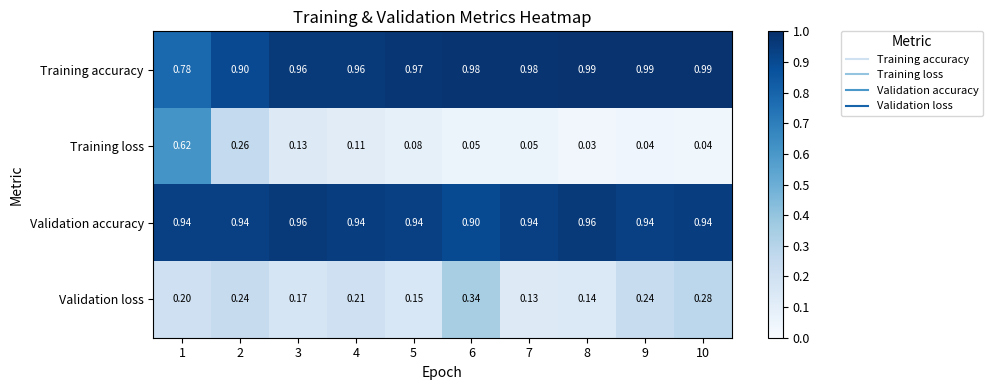

Which series has the largest total across all categories?

Training accuracy